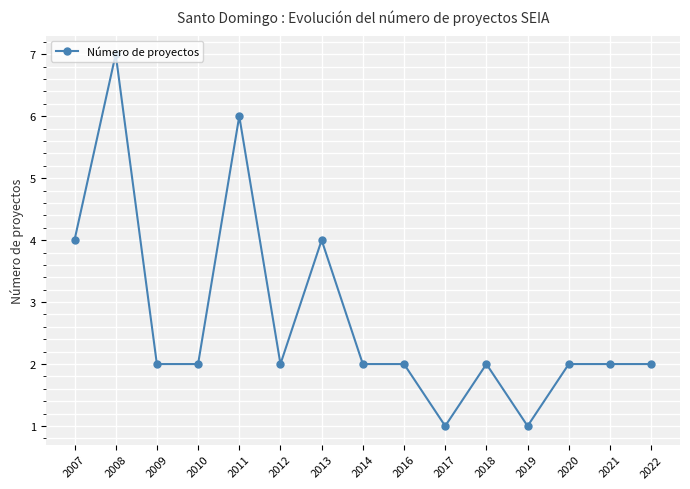

Is it true that the value at 2013 is 5?

False